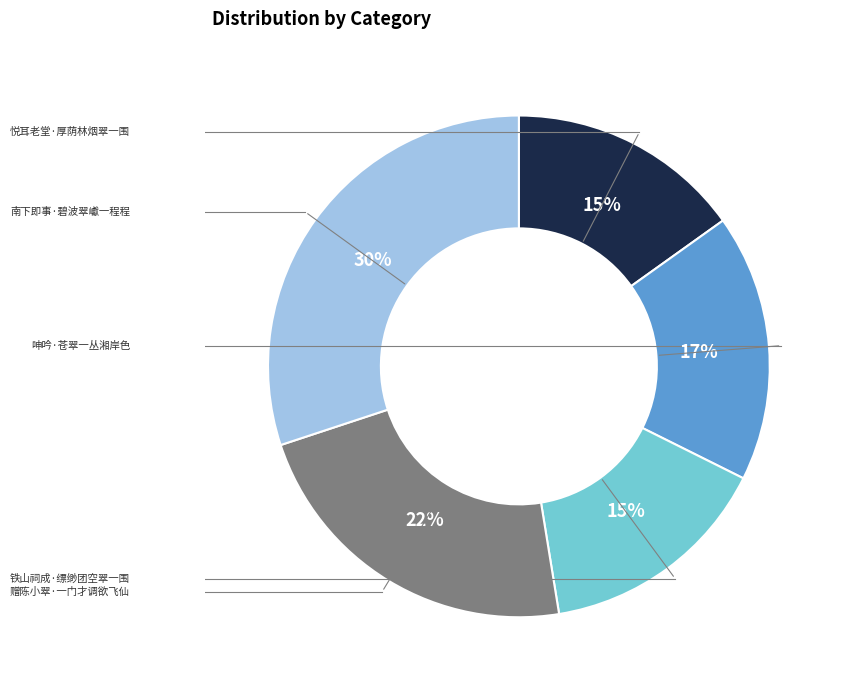

Rank the categories by value from highest to lowest.

南下即事·碧波翠巘一程程, 赠陈小翠·一门才调欲飞仙, 呻吟·苍翠一丛湘岸色, 悦耳老堂·厚荫林烟翠一围, 铁山祠成·缥缈团空翠一围